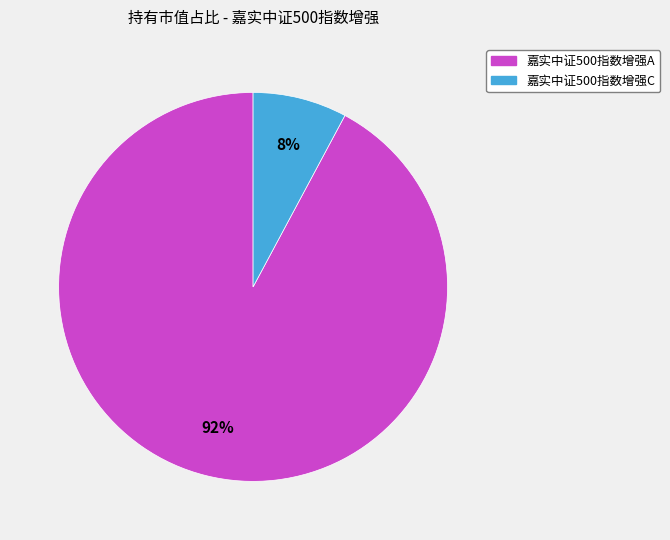

The 嘉实中证500指数增强A slice represents 92% of the pie. True or false?

True